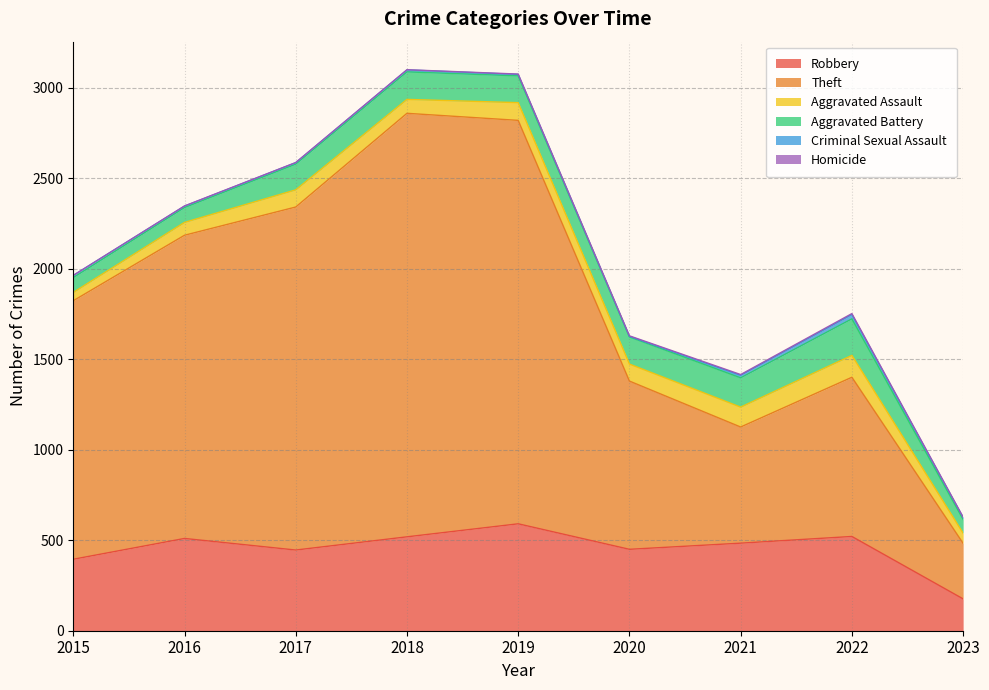

Is it true that Robbery equals 334 at 2018?

False